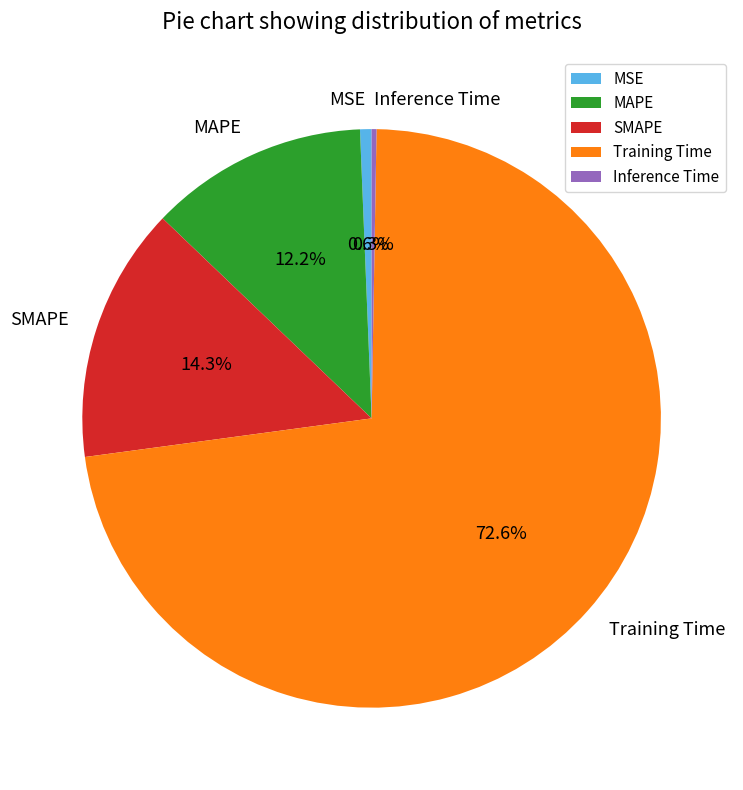

What is the largest slice in the pie chart?

Training Time